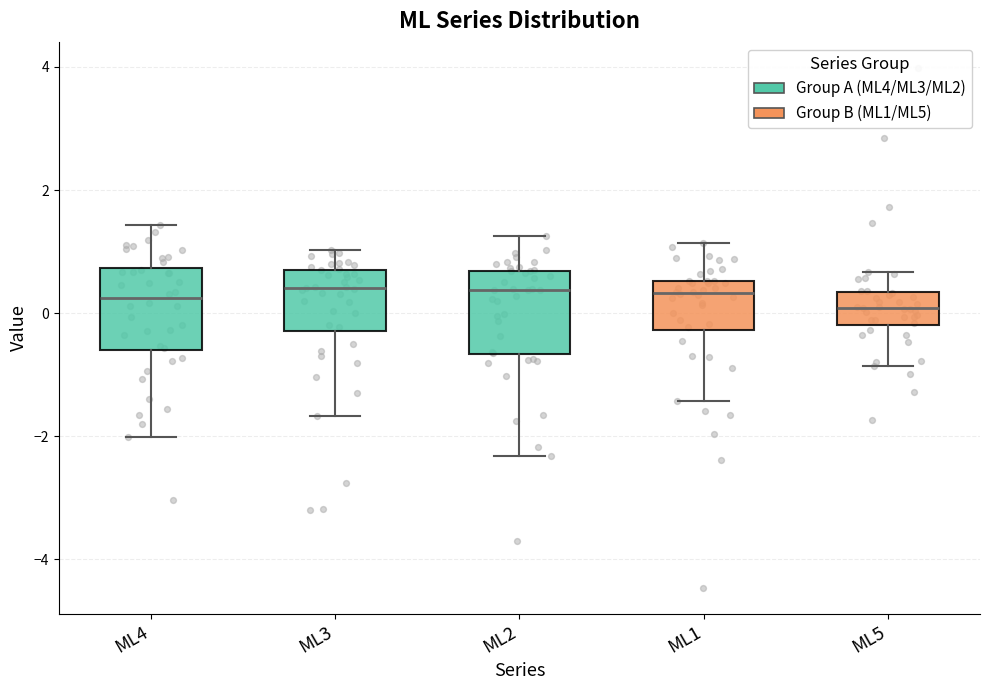

Reading left to right, read every box against the y-axis: the position of its median line, the range the box covers, and the ends of its whiskers. The values are not printed on the chart, so give them approximately, as read against the axis.

ML4: median 0.2, box -0.6 to 0.8, whiskers -2.0 to 1.4
ML3: median 0.4, box -0.2 to 0.8, whiskers -1.6 to 1.0
ML2: median 0.4, box -0.6 to 0.6, whiskers -2.4 to 1.2
ML1: median 0.4, box -0.2 to 0.6, whiskers -1.4 to 1.2
ML5: median 0.0, box -0.2 to 0.4, whiskers -0.8 to 0.6